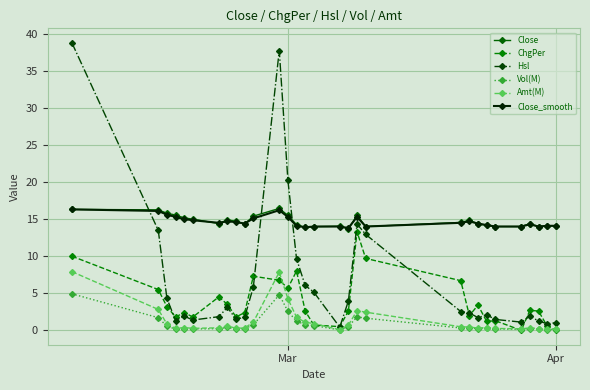

True or false: Amt(M) and Hsl cross at least once.

False